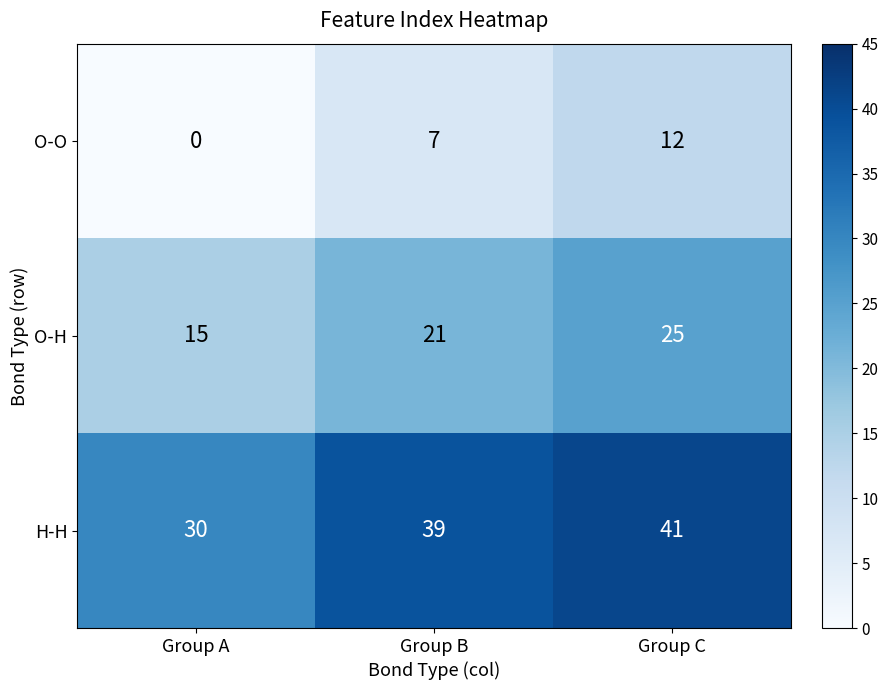

What is the maximum value shown in the chart?

41